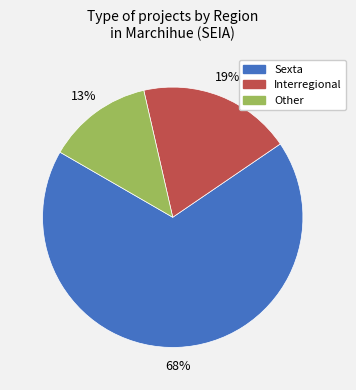

Is the sum of Sexta and Other greater than half?

Yes